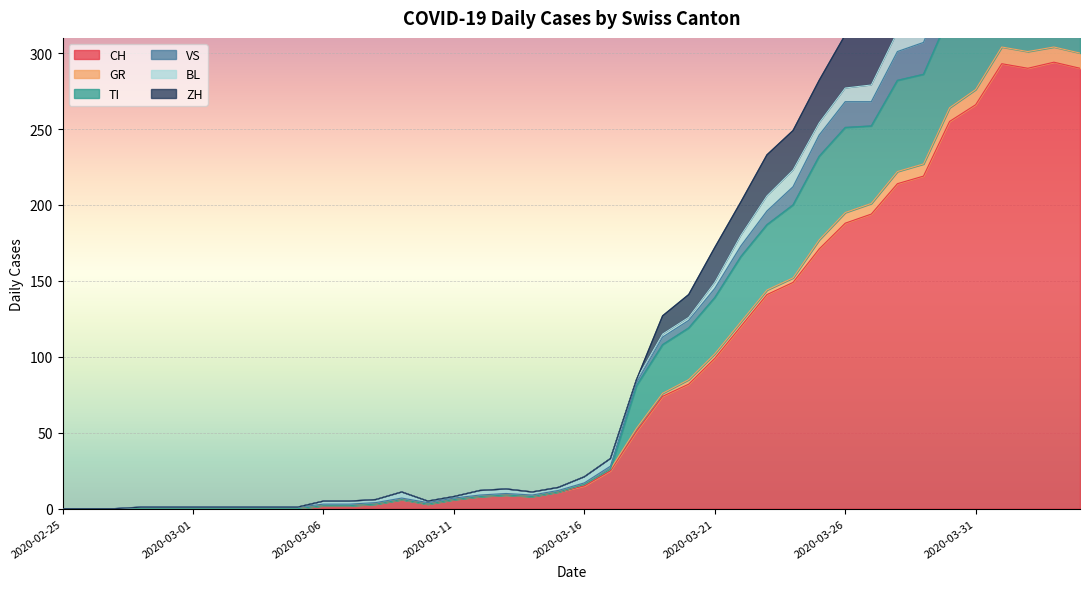

Which has a higher value, 2020-03-02 or 2020-03-22?

2020-03-22